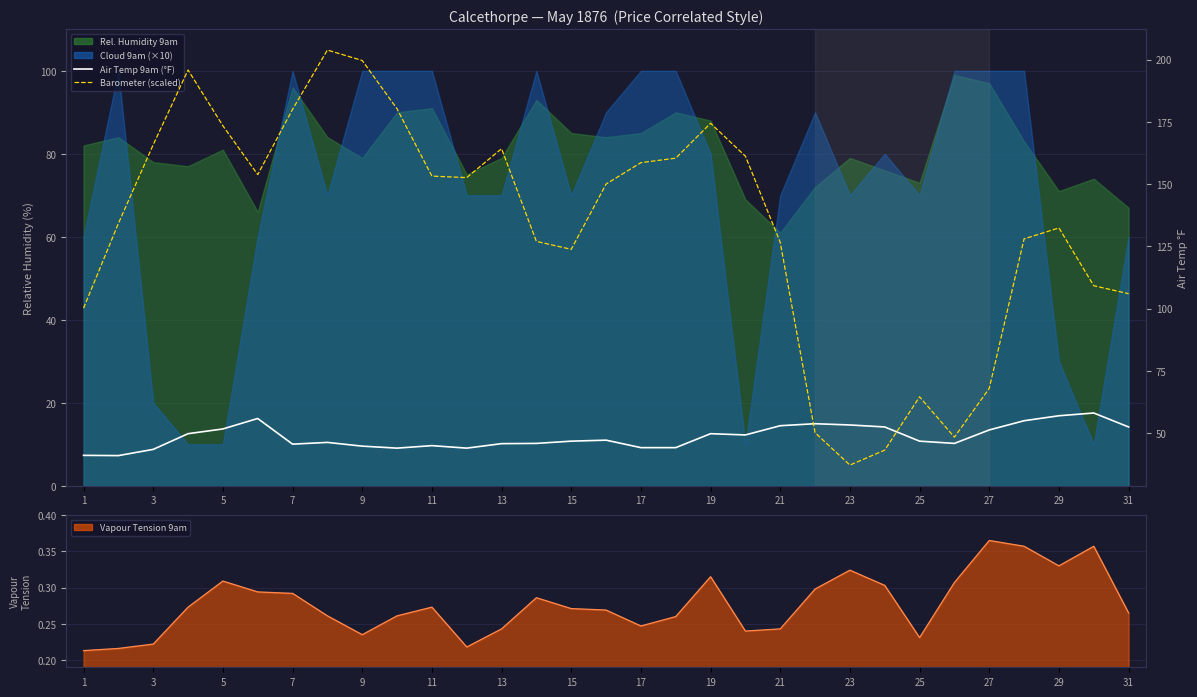

What is the value of the Air Temp 9am (°F) point at the 2nd from the left?

41.0